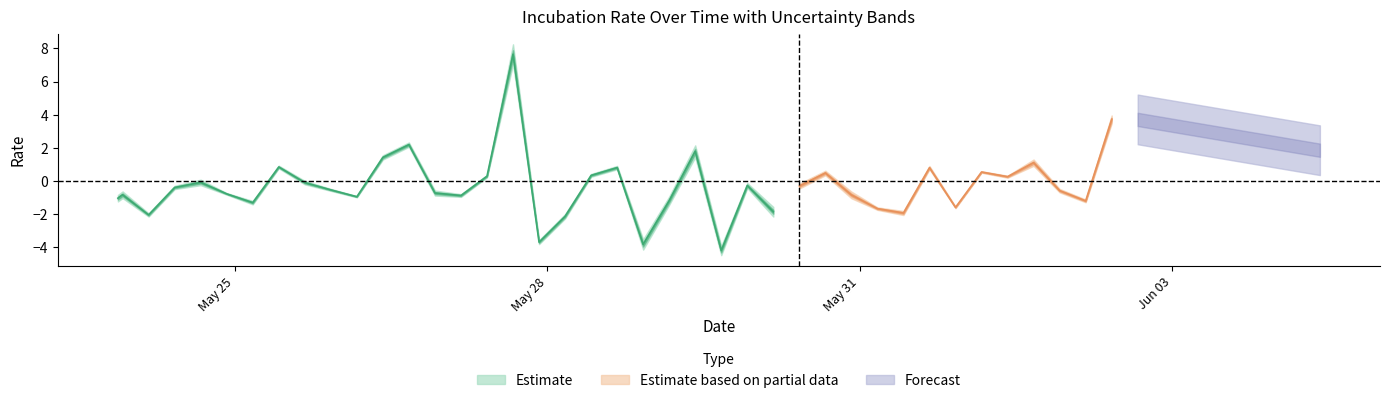

Reading left to right, extract all data points from this chart.

rate: 0=-1.0	1=-0.8	2=-2.0	3=-0.4	4=-0.1	5=-0.8	6=-1.3	7=0.8	8=-0.1	9=-0.5	10=-0.9	11=1.4	12=2.2	13=-0.7	14=-0.9	15=0.3	16=7.7	17=-3.7	18=-2.1	19=0.3	20=0.8	21=-3.8	22=-1.2	23=1.8	24=-4.2	25=-0.3	26=-1.9	27=-0.3	28=0.5	29=-0.8	30=-1.7	31=-1.9	32=0.8	33=-1.6	34=0.5	35=0.3	36=1.1	37=-0.6	38=-1.2	39=3.7
rate_upper: 0=-0.8	1=-0.6	2=-1.9	3=-0.3	4=0.1	5=-0.7	6=-1.2	7=0.9	8=0.0	9=-0.5	10=-0.9	11=1.6	12=2.3	13=-0.6	14=-0.8	15=0.4	16=8.3	17=-3.6	18=-2.0	19=0.4	20=0.9	21=-3.5	22=-0.9	23=2.2	24=-3.9	25=-0.1	26=-1.6	27=-0.2	28=0.6	29=-0.6	30=-1.6	31=-1.8	32=0.9	33=-1.5	34=0.6	35=0.3	36=1.3	37=-0.5	38=-1.1	39=4.0
rate_lower: 0=-1.2	1=-1.0	2=-2.1	3=-0.5	4=-0.3	5=-0.8	6=-1.4	7=0.8	8=-0.2	9=-0.6	10=-1.0	11=1.3	12=2.1	13=-0.9	14=-1.0	15=0.2	16=7.1	17=-3.8	18=-2.3	19=0.3	20=0.7	21=-4.1	22=-1.4	23=1.4	24=-4.5	25=-0.4	26=-2.1	27=-0.5	28=0.3	29=-1.0	30=-1.7	31=-2.1	32=0.7	33=-1.6	34=0.5	35=0.2	36=0.9	37=-0.7	38=-1.3	39=3.5